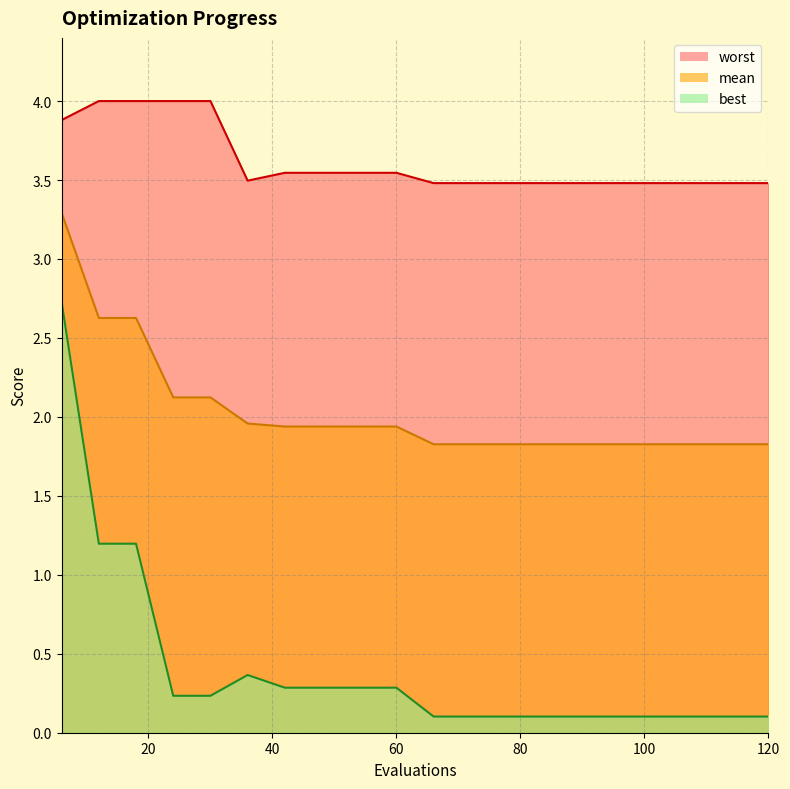

True or false: mean and best cross at least once.

False